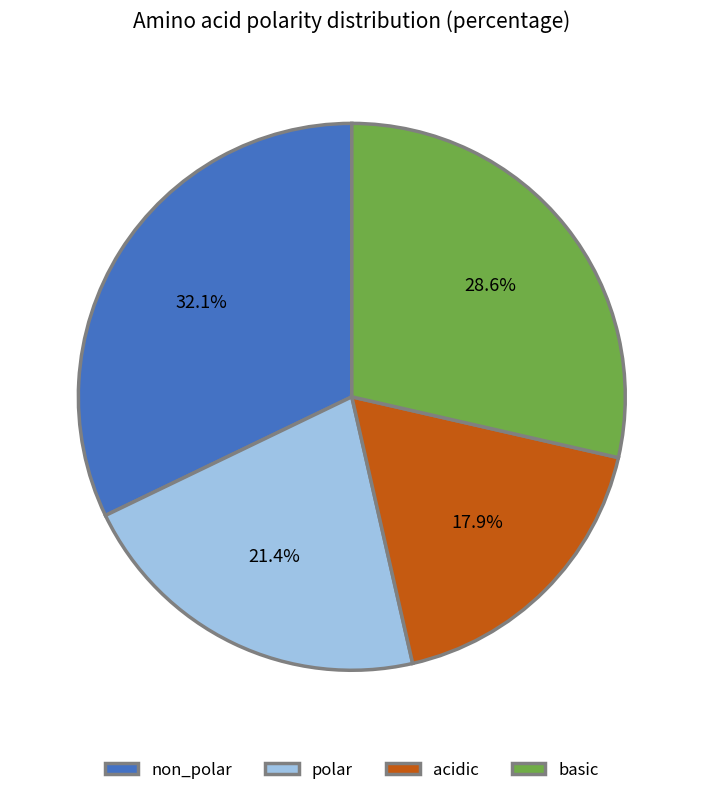

What percentage is the polar slice, to the nearest percent?

21%